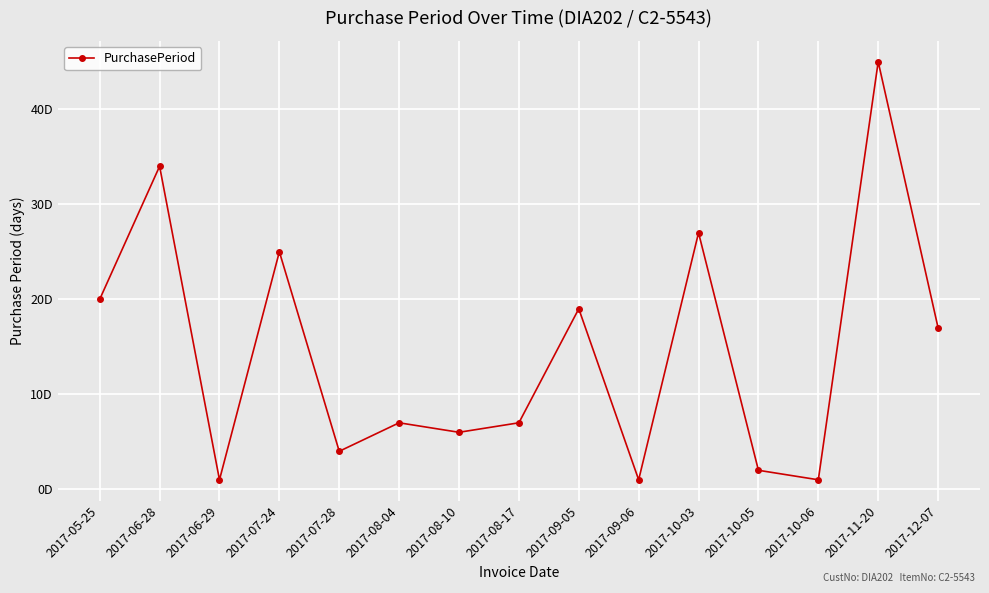

What is the label of the 7th point from the right?

2017-09-05